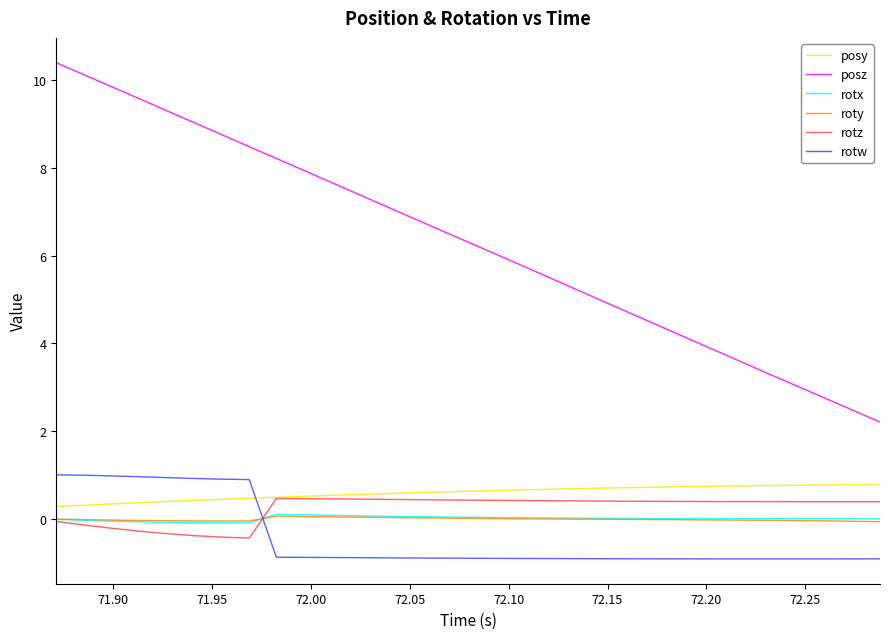

Which series has the largest total across all categories?

posz